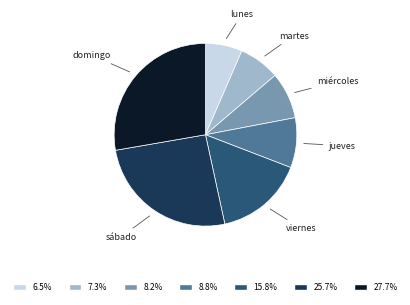

Rank the categories by value from lowest to highest.

lunes, martes, miércoles, jueves, viernes, sábado, domingo